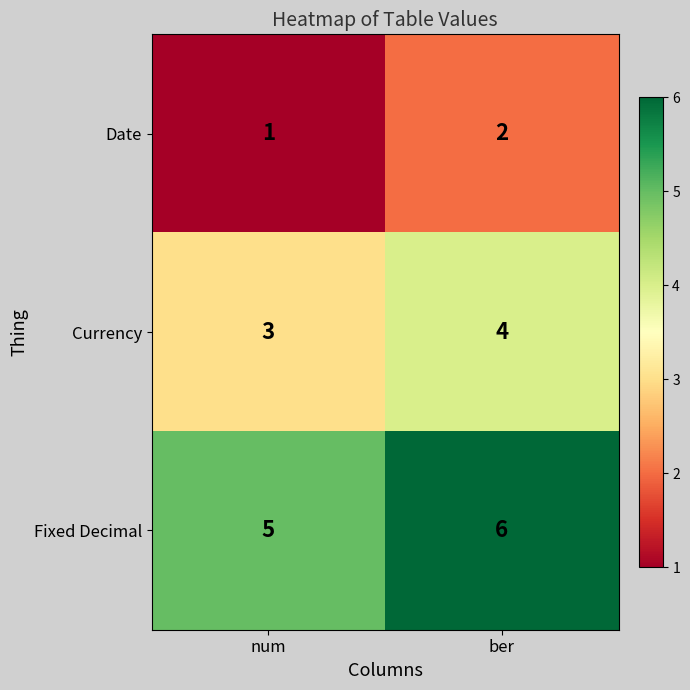

Reading left to right, list all the values displayed in this chart.

Date: num=1	ber=2
Currency: num=3	ber=4
Fixed Decimal: num=5	ber=6